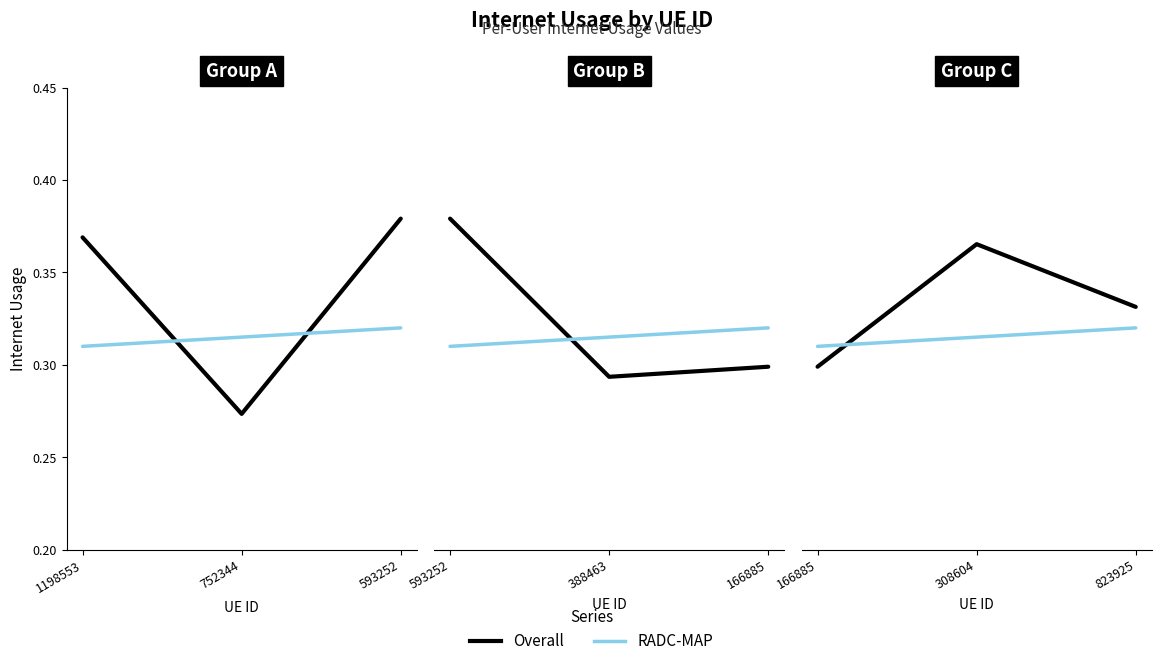

Which series changed the most between 308604 and 823925?

Overall